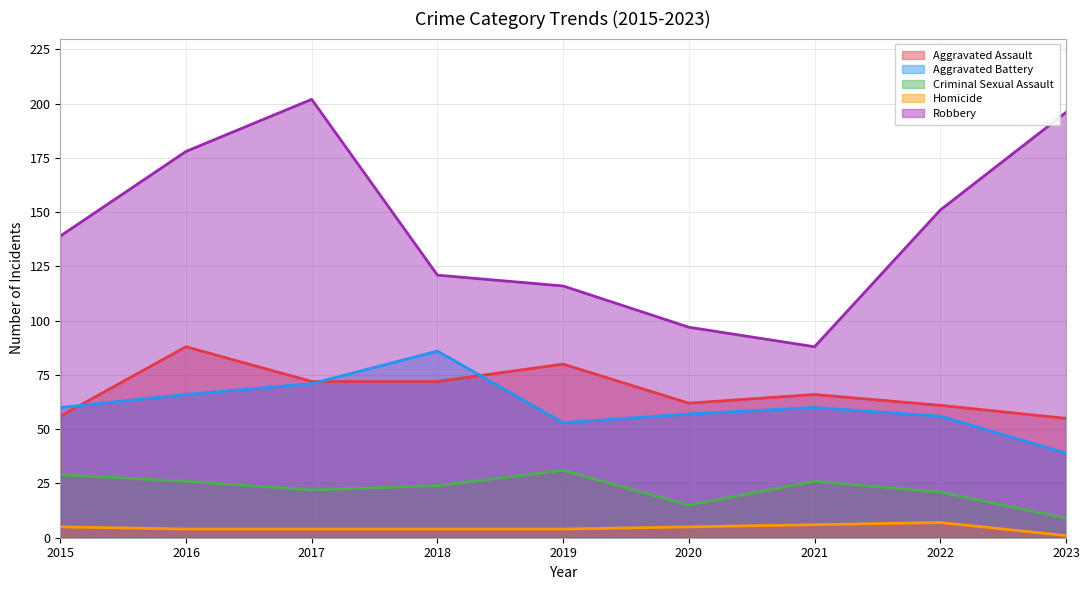

Is it true that Robbery equals 80 at 2016?

False